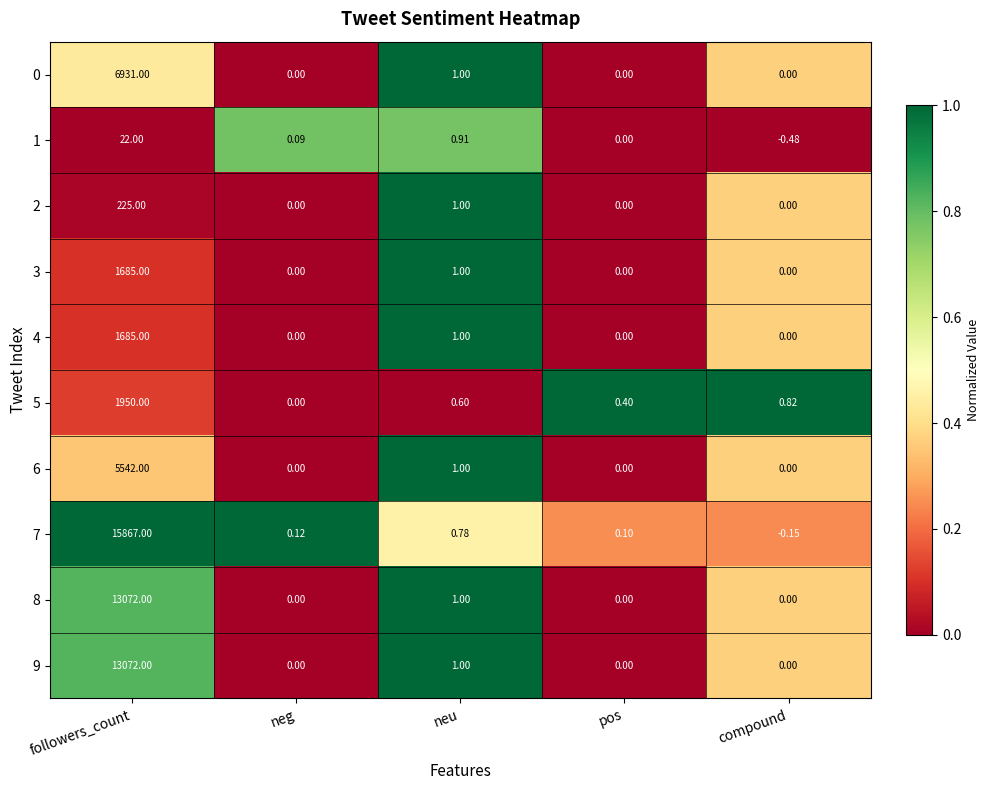

At which category is the sum across all series the highest?

followers_count